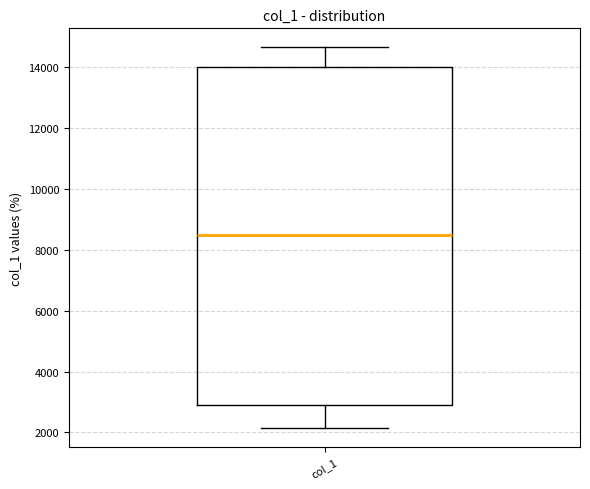

Where does the upper whisker of the box for col_1 end on the y-axis? The values are not printed on the chart, so give them approximately, as read against the axis.

14600